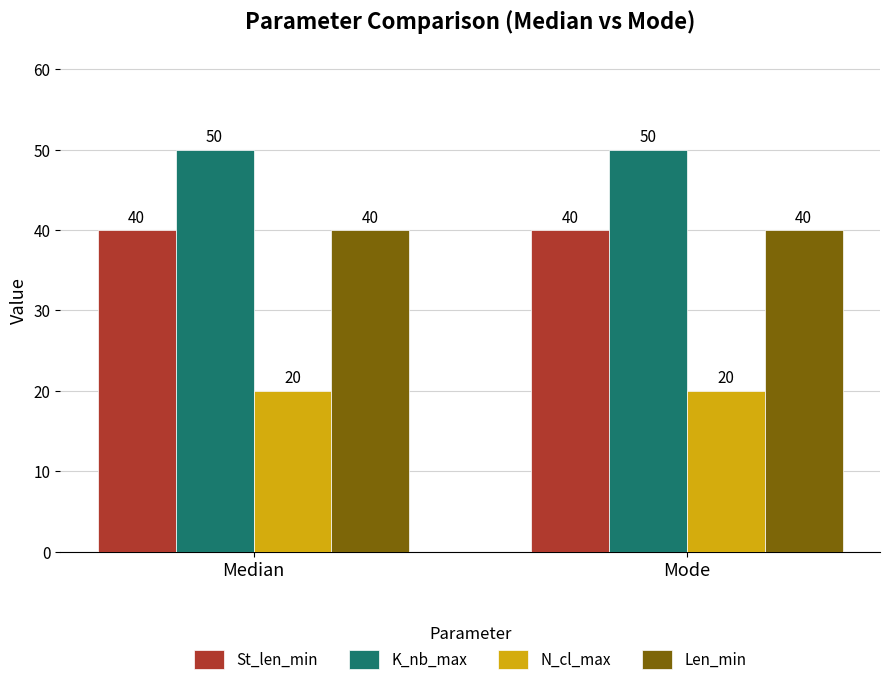

What is the average value of the N_cl_max series?

20